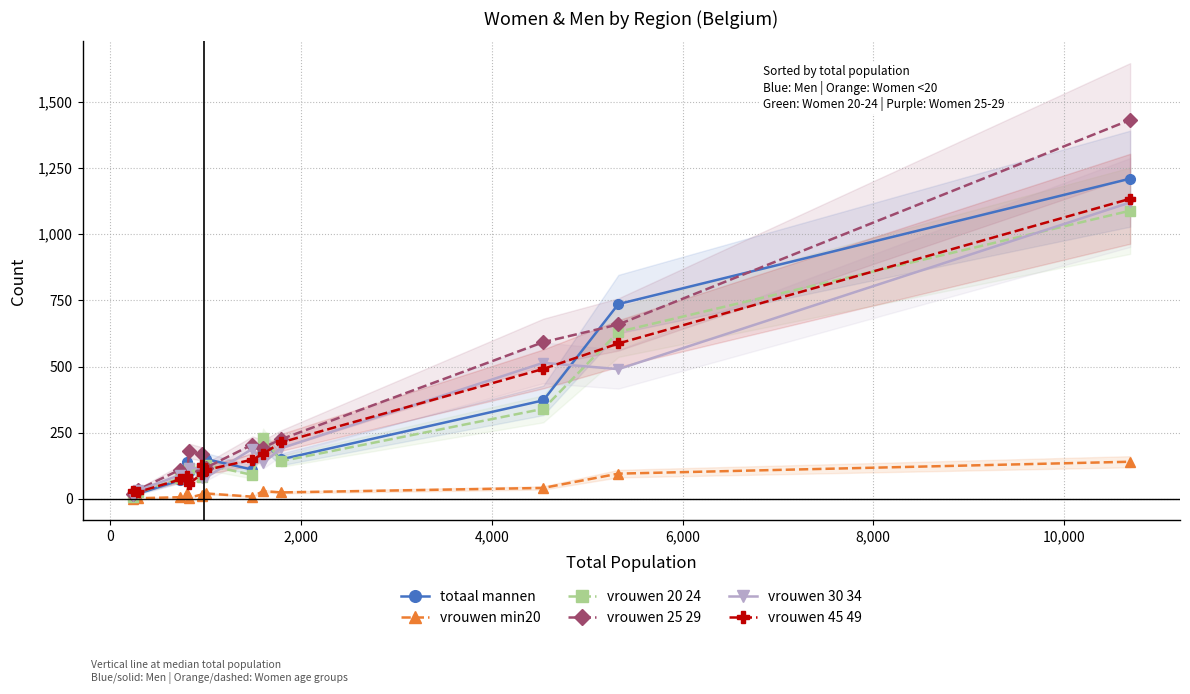

True or false: vrouwen 30 34 has more than 2 interior local peaks.

True